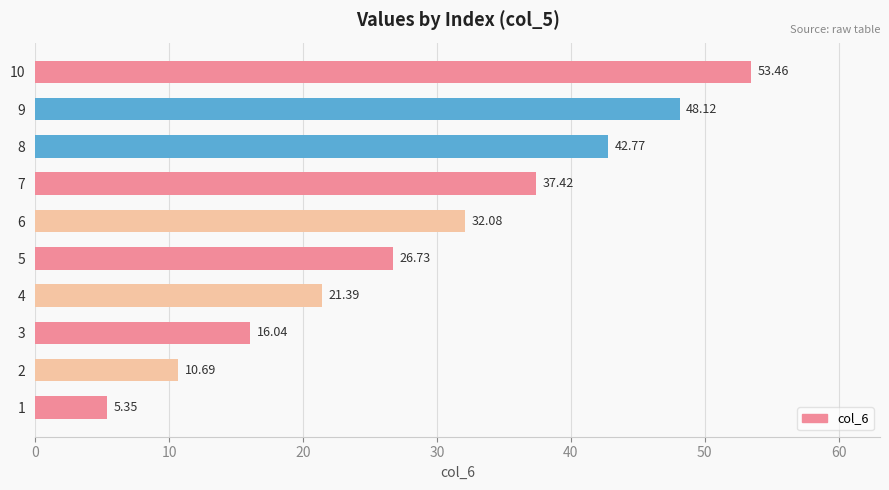

What is the difference between the maximum and second lowest values?

42.8